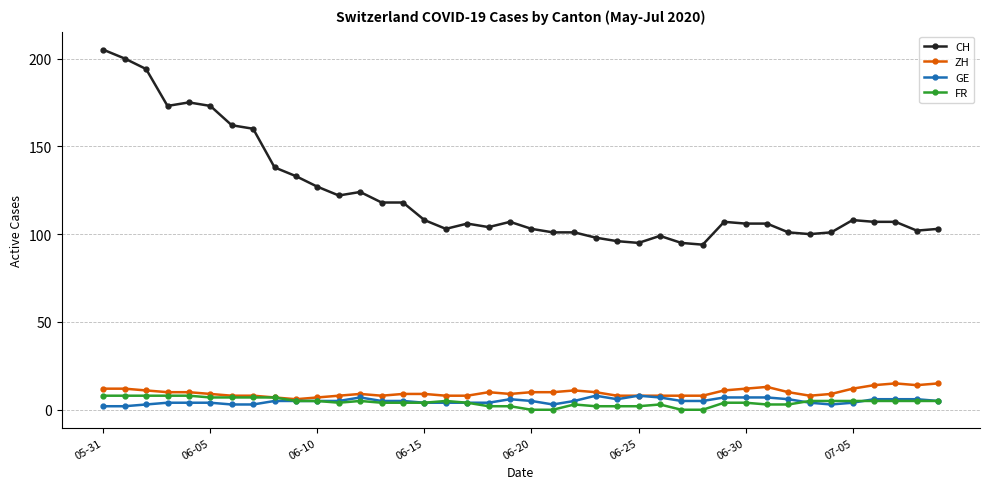

What are all the series names shown in the legend?

CH, ZH, GE, FR